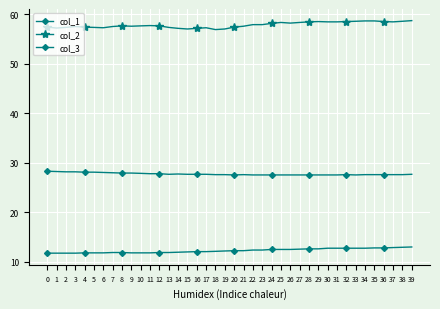

How many series are shown in this chart?

3